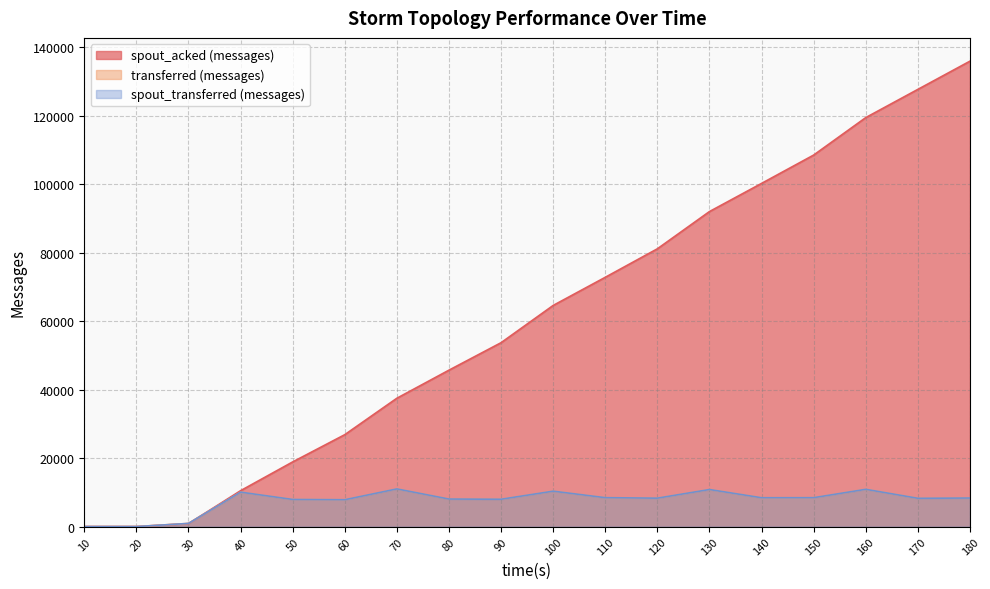

Which series changed the most between 40 and 90?

spout_acked (messages)